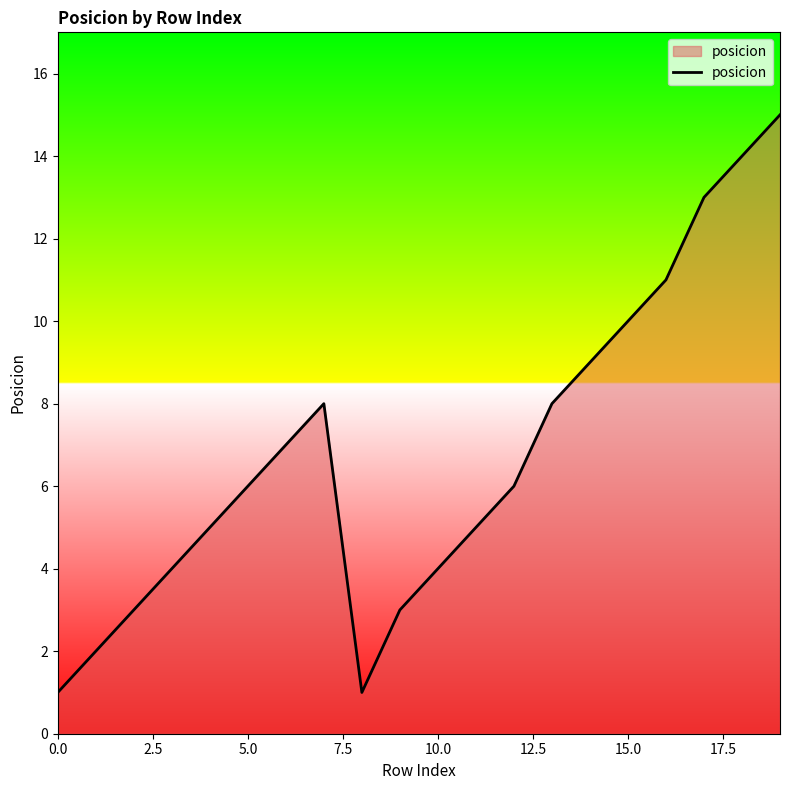

What is the difference between the maximum and minimum values?

14